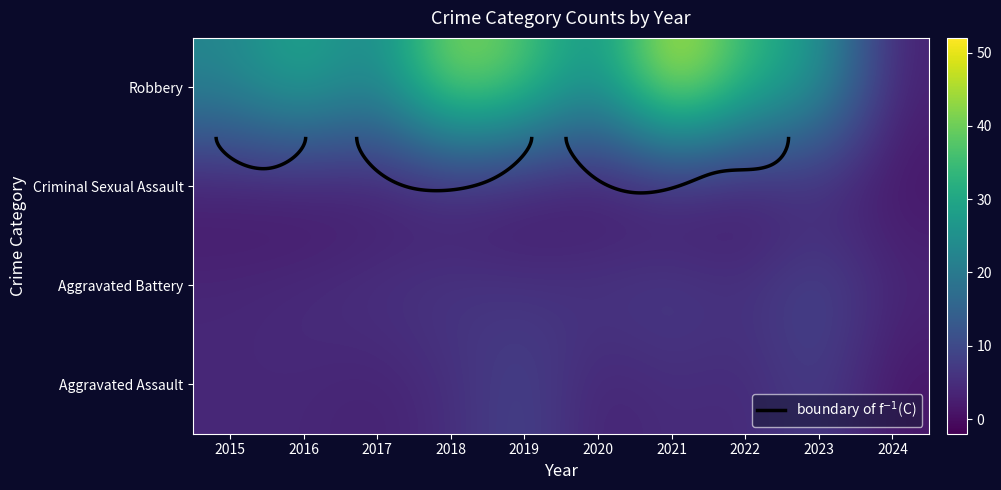

The Aggravated Battery series shows 6 at 2019. True or false?

True